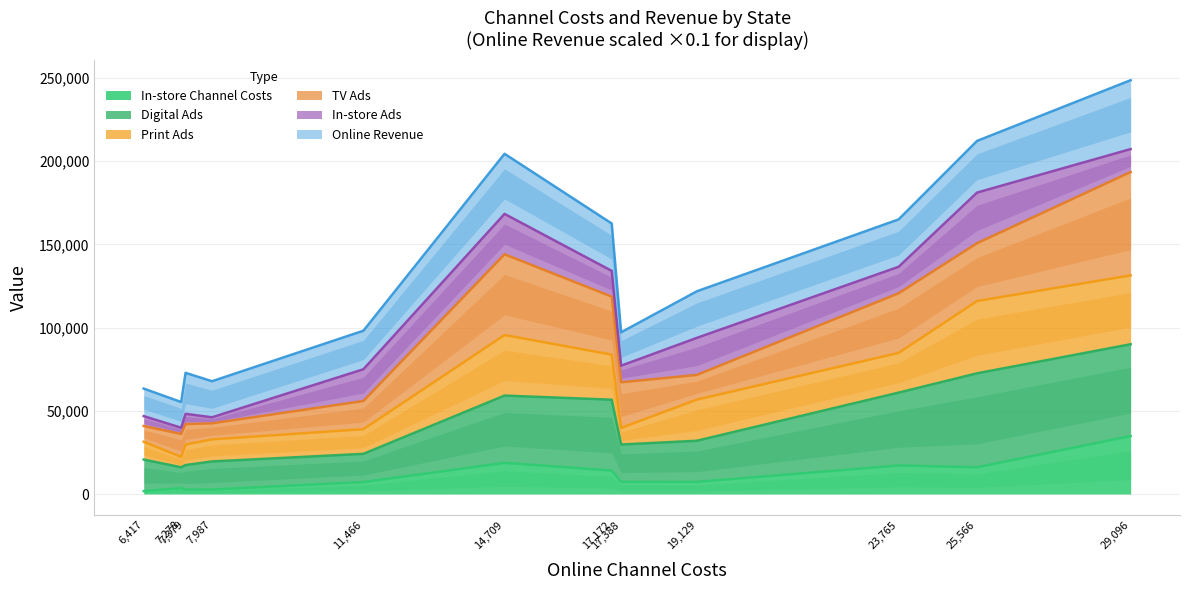

The value of In-store Channel Costs at 11,466 is 7193. True or false?

True